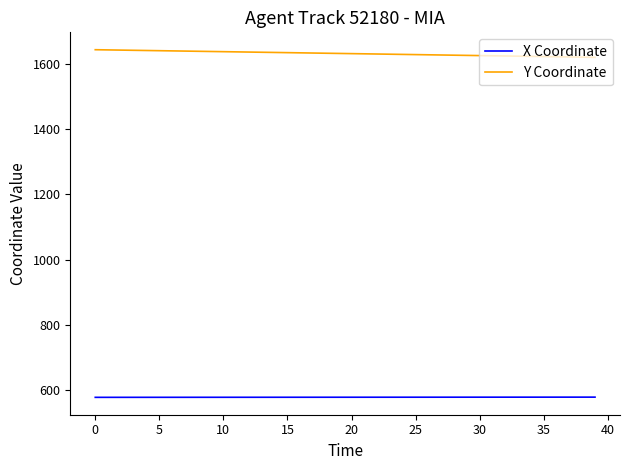

How many series are shown in this chart?

2